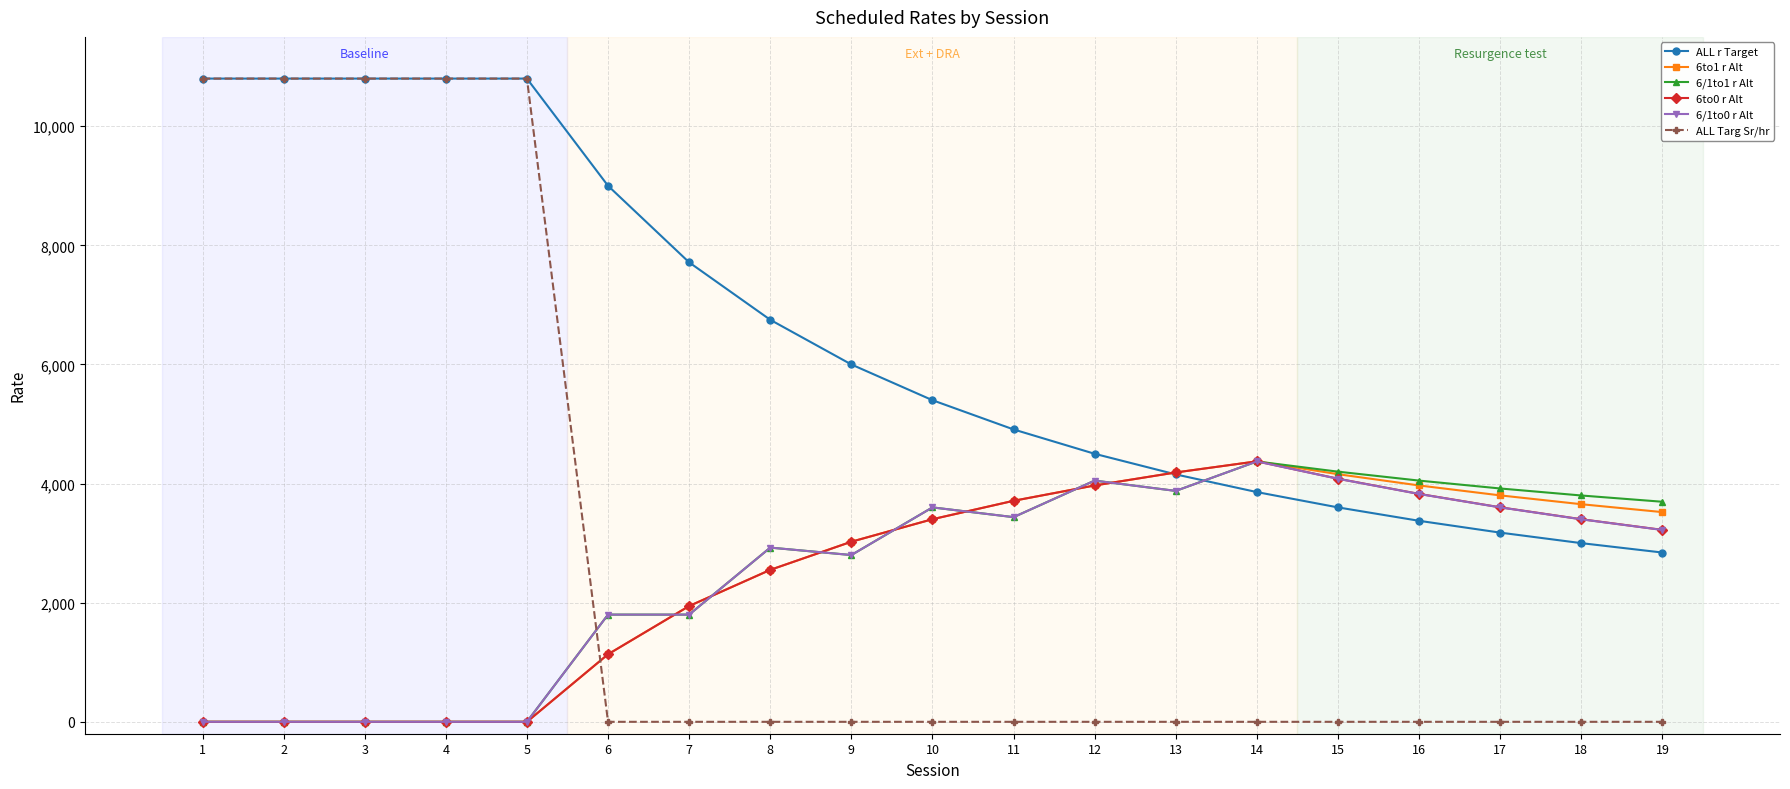

True or false: 6to0 r Alt and 6/1to0 r Alt intersect in this chart.

True